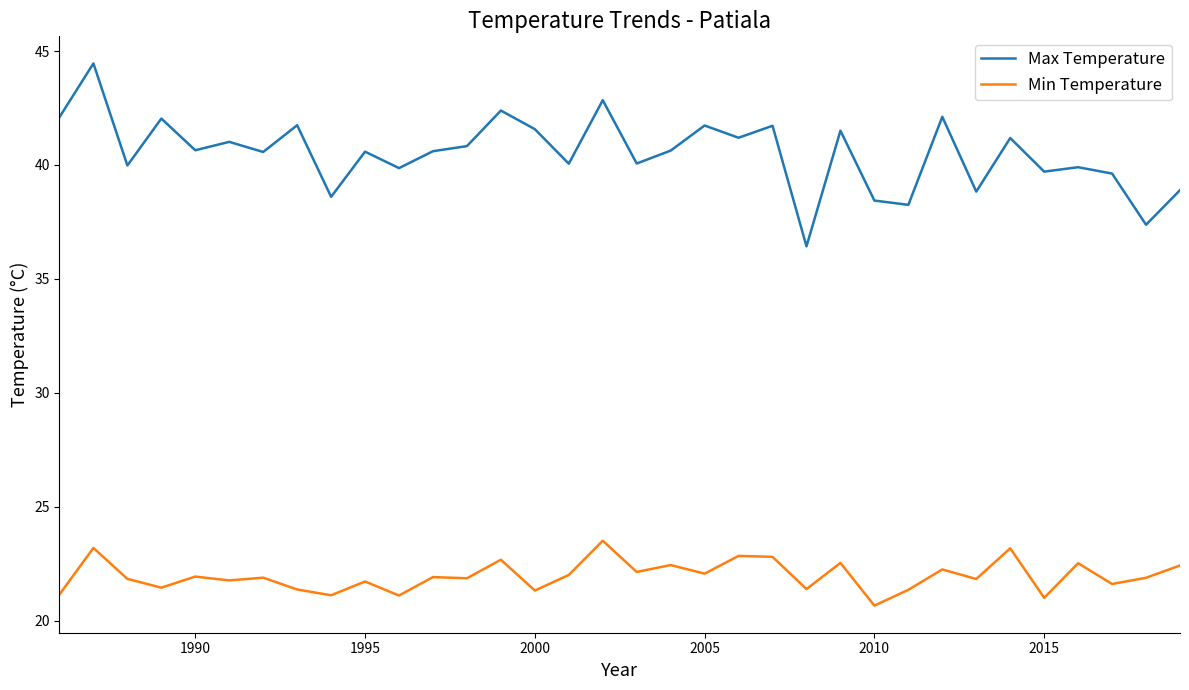

List the series in order of their peak value, highest first.

Max Temperature, Min Temperature